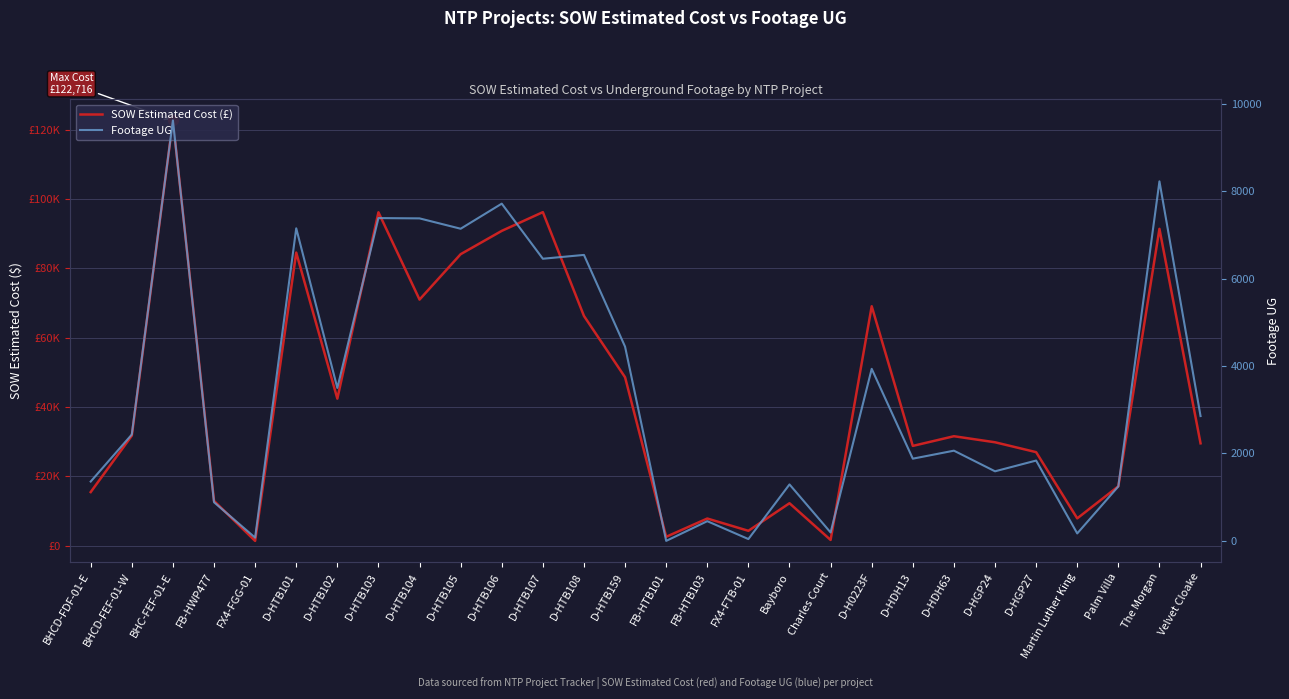

What is the total value across all series at FX4-FGG-01?

1417.9